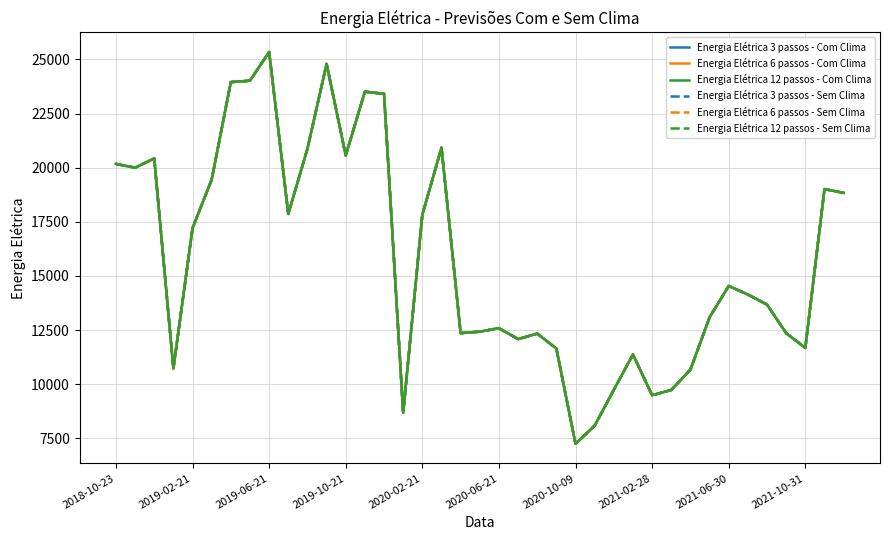

Is this an area chart (filled region under the line)?

No